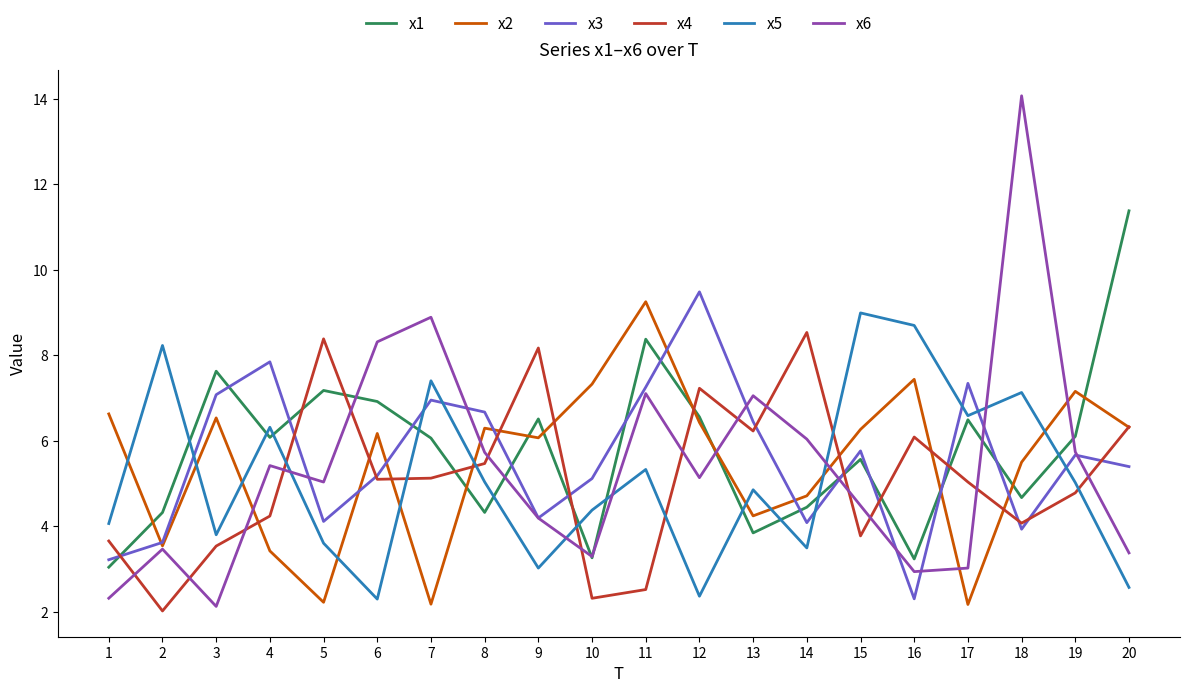

Is it true that x5 equals 7.1 at 18?

True